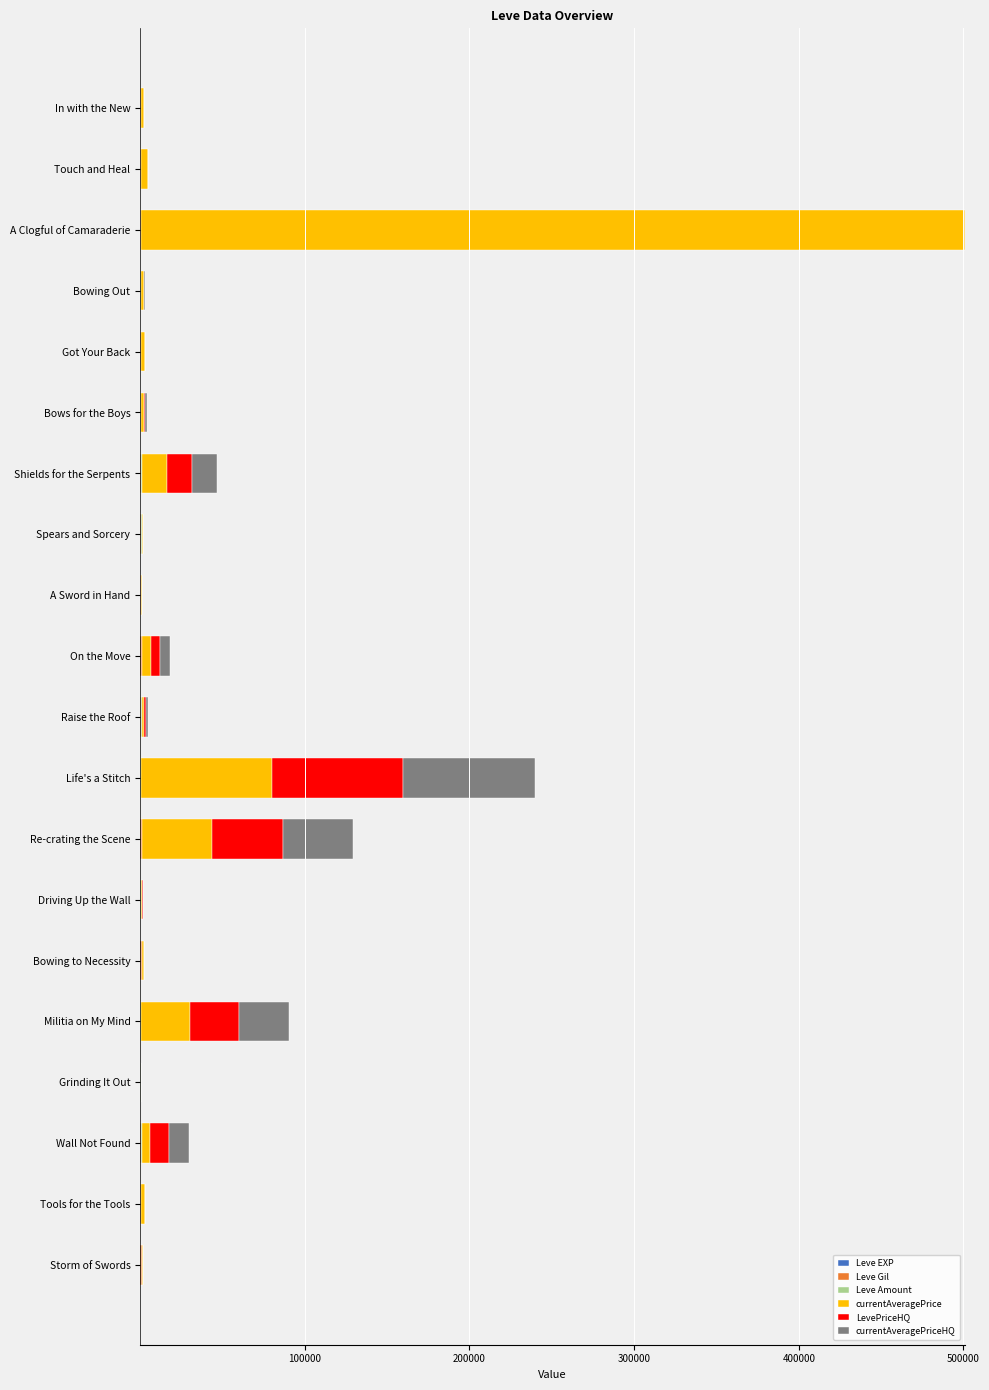

At which category is the sum across all series the highest?

A Clogful of Camaraderie